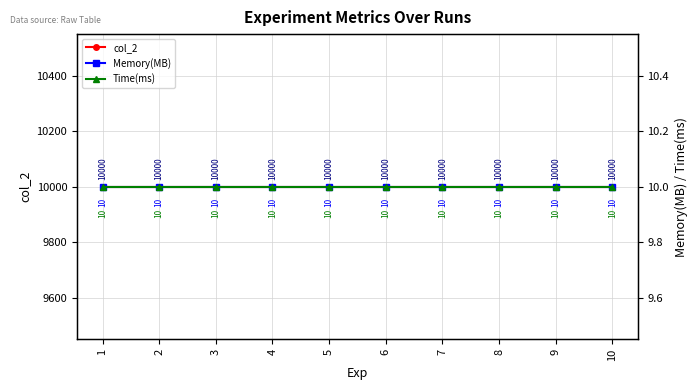

Reading right to left, list all the values displayed in this chart.

col_2: 10=10000	9=10000	8=10000	7=10000	6=10000	5=10000	4=10000	3=10000	2=10000	1=10000
Memory(MB): 10=10	9=10	8=10	7=10	6=10	5=10	4=10	3=10	2=10	1=10
Time(ms): 10=10	9=10	8=10	7=10	6=10	5=10	4=10	3=10	2=10	1=10